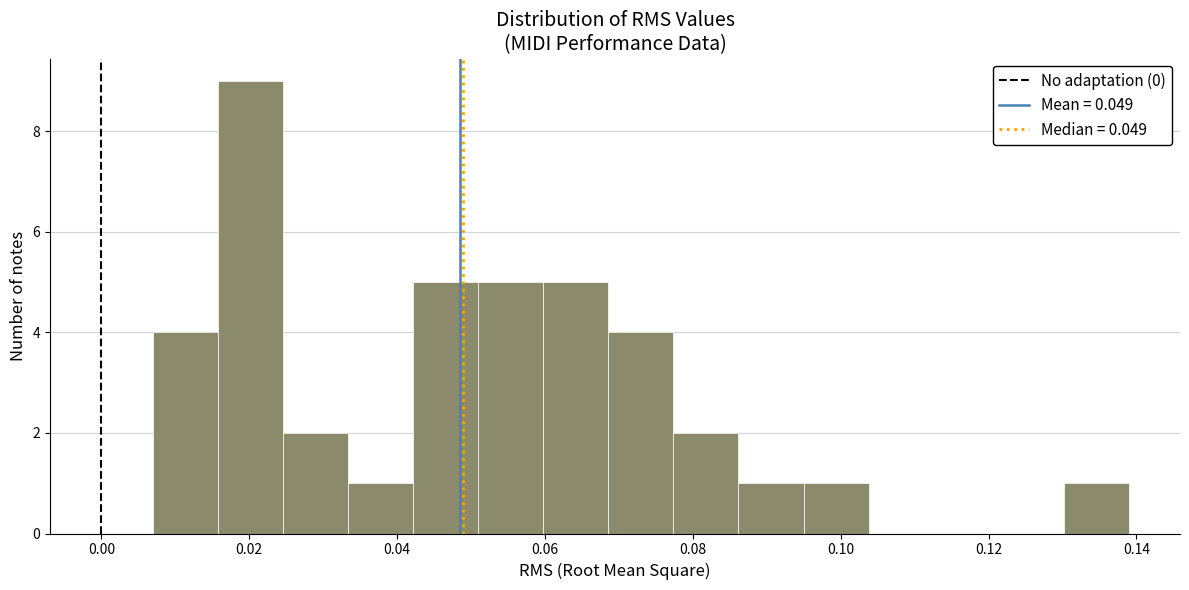

Reading left to right, list every bar in this chart as the range it spans on the x-axis followed by its height. Neither the bar edges nor the heights are printed on the chart, so give them approximately, as read against the axes.

0.008 to 0.016: 4
0.016 to 0.024: 9
0.024 to 0.034: 2
0.034 to 0.042: 1
0.042 to 0.050: 5
0.050 to 0.060: 5
0.060 to 0.068: 5
0.068 to 0.078: 4
0.078 to 0.086: 2
0.086 to 0.094: 1
0.094 to 0.104: 1
0.104 to 0.112: 0
0.112 to 0.122: 0
0.122 to 0.130: 0
0.130 to 0.138: 1